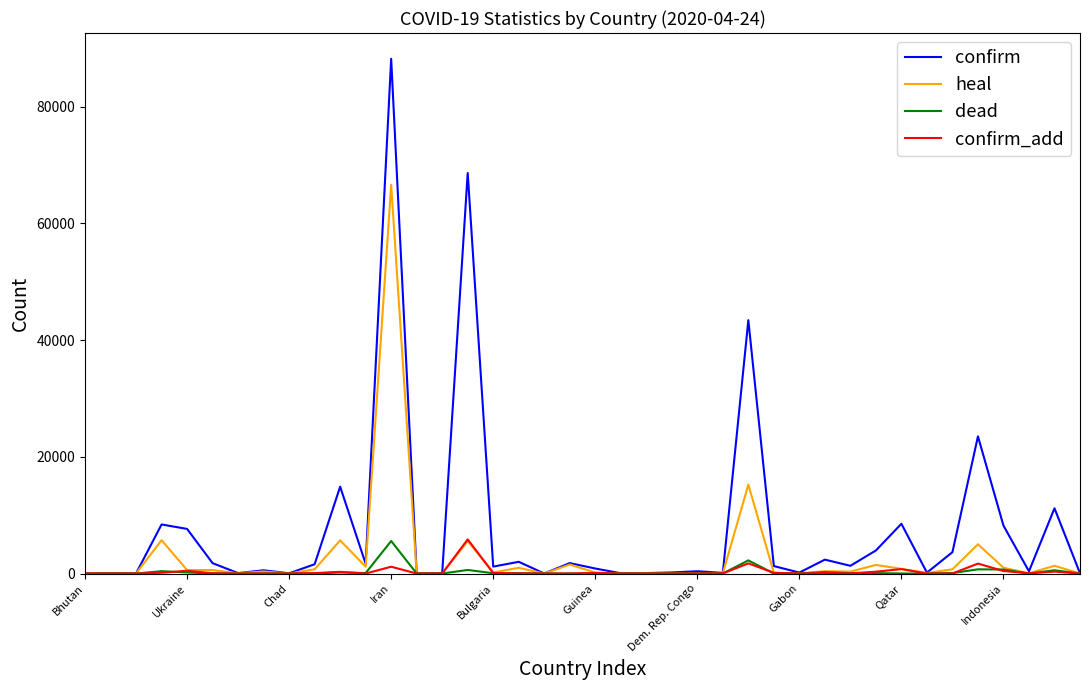

What is the maximum value shown in the chart?

88194